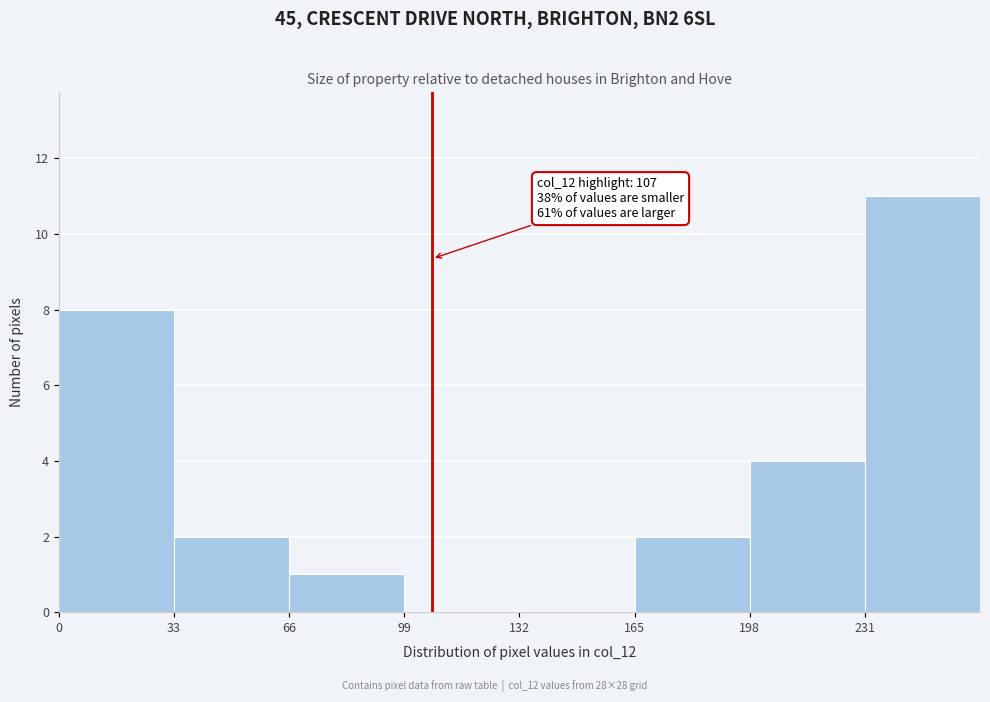

Over which range of the x-axis is the bar tallest?

231 to 264